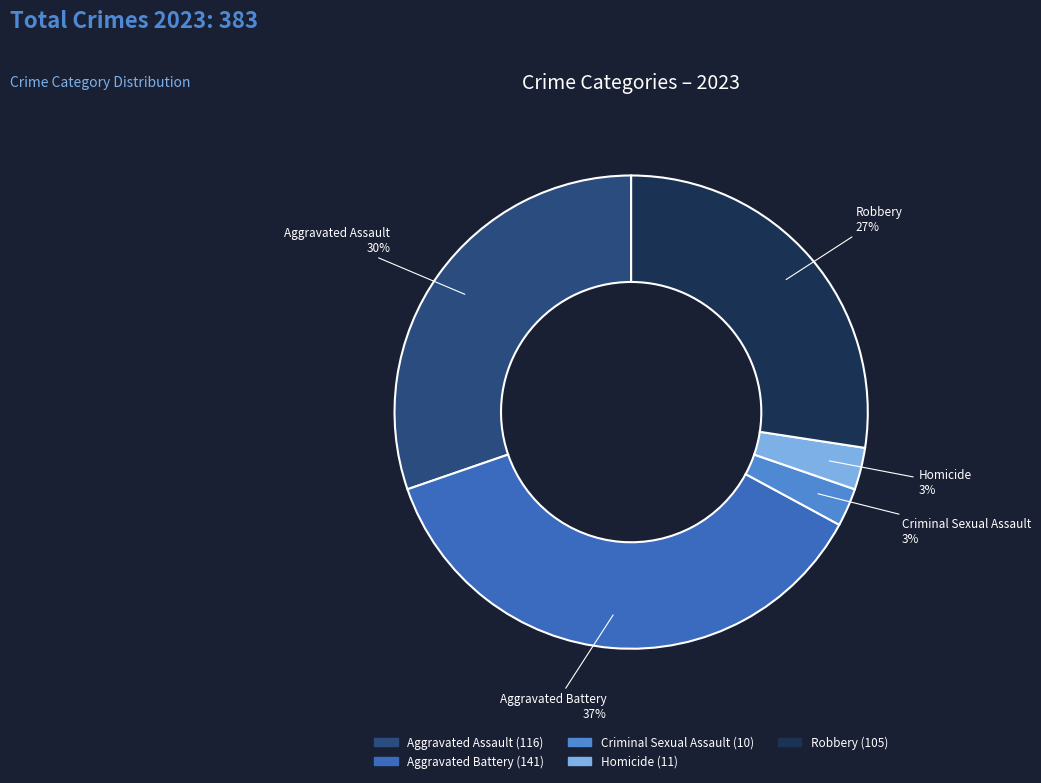

To the nearest percent, what percentage of the pie is Criminal Sexual Assault?

3%